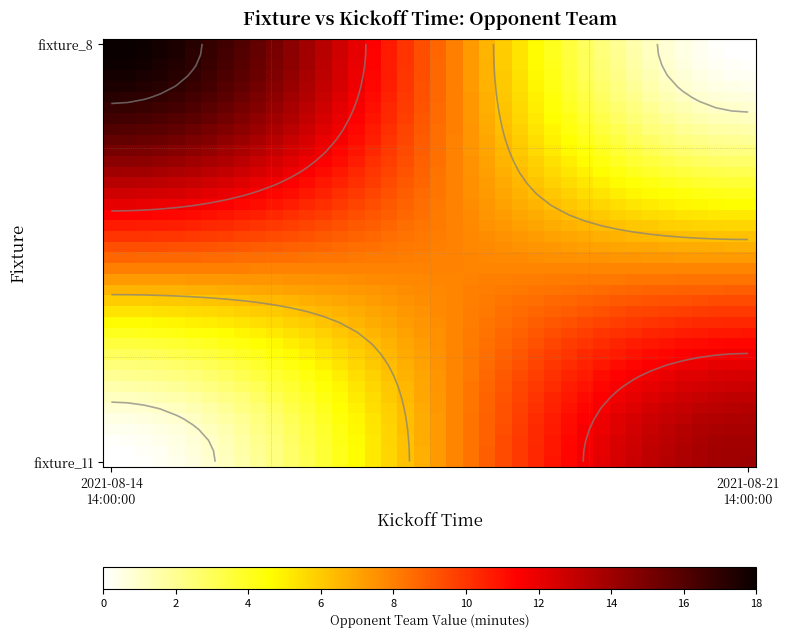

At how many categories does at least one series exceed 8?

39